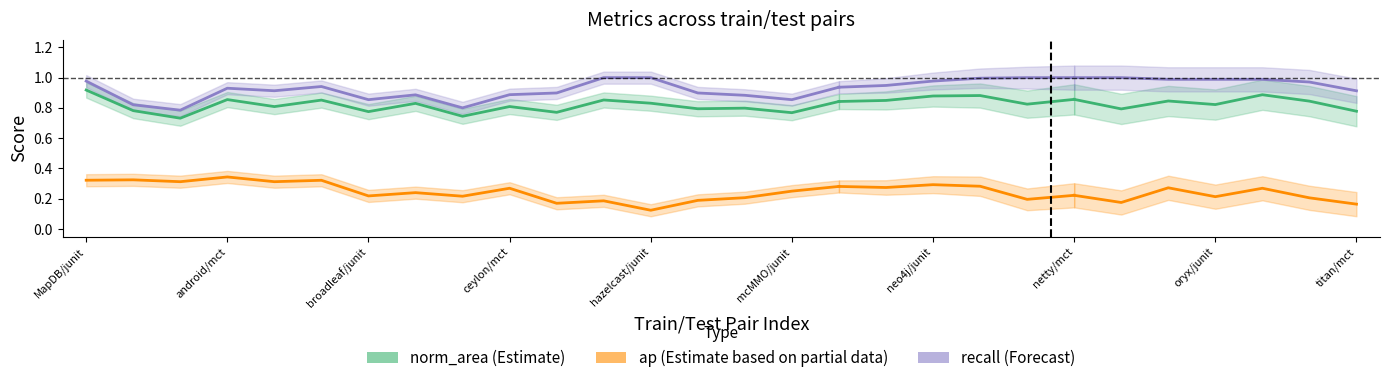

How many lines are shown in the chart?

3